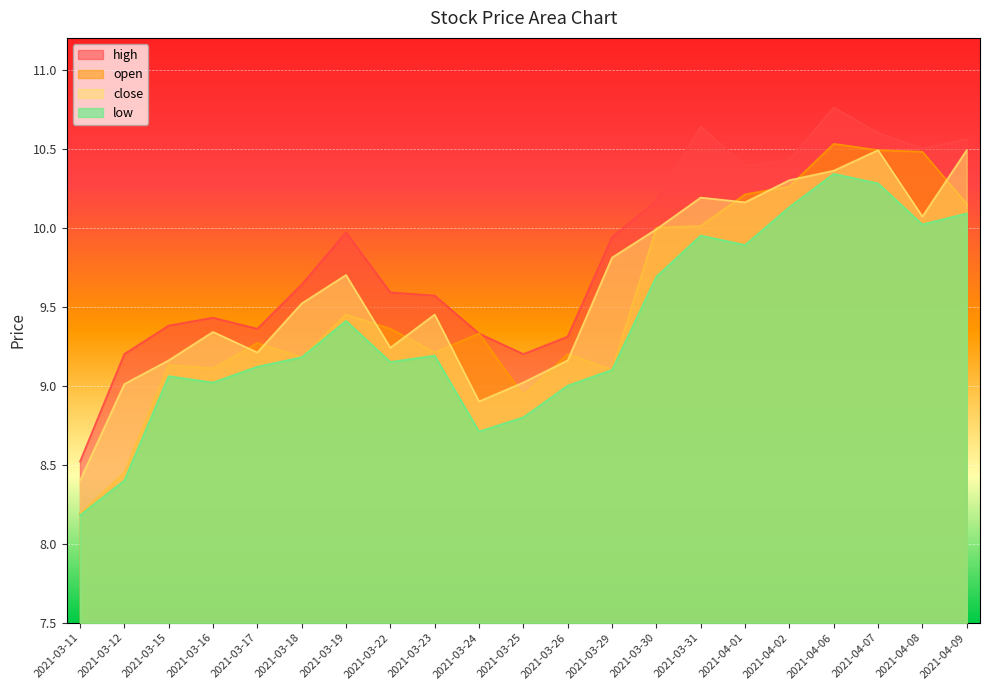

Where is the first local minimum for open?

2021-03-16